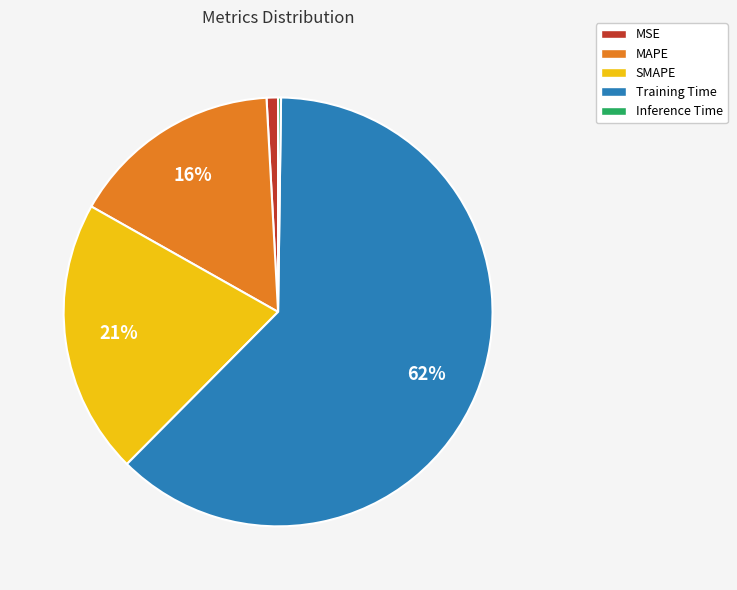

Between MAPE and Training Time, which is larger?

Training Time